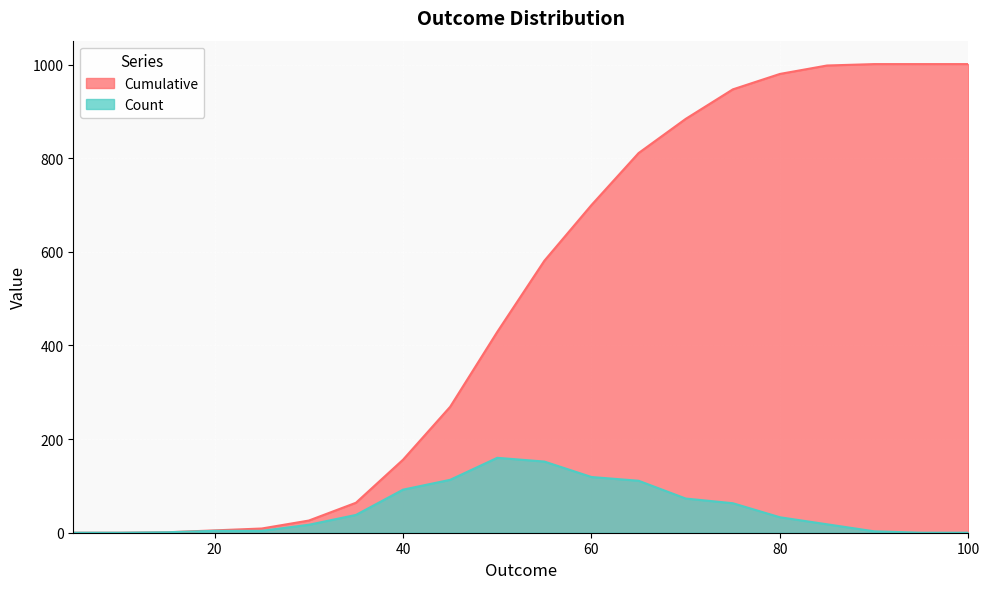

What is the total value across all series at 55?

733